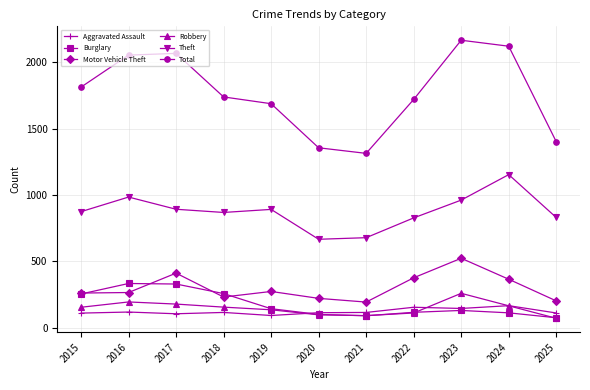

At how many categories does at least one series exceed 275?

11